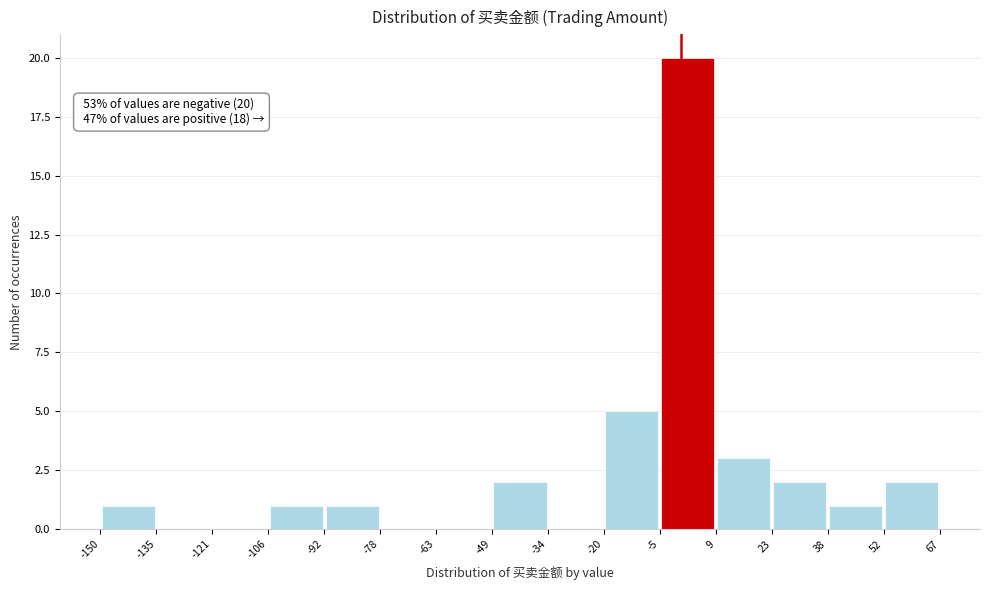

Over which range of the x-axis is the bar tallest?

-5 to 9